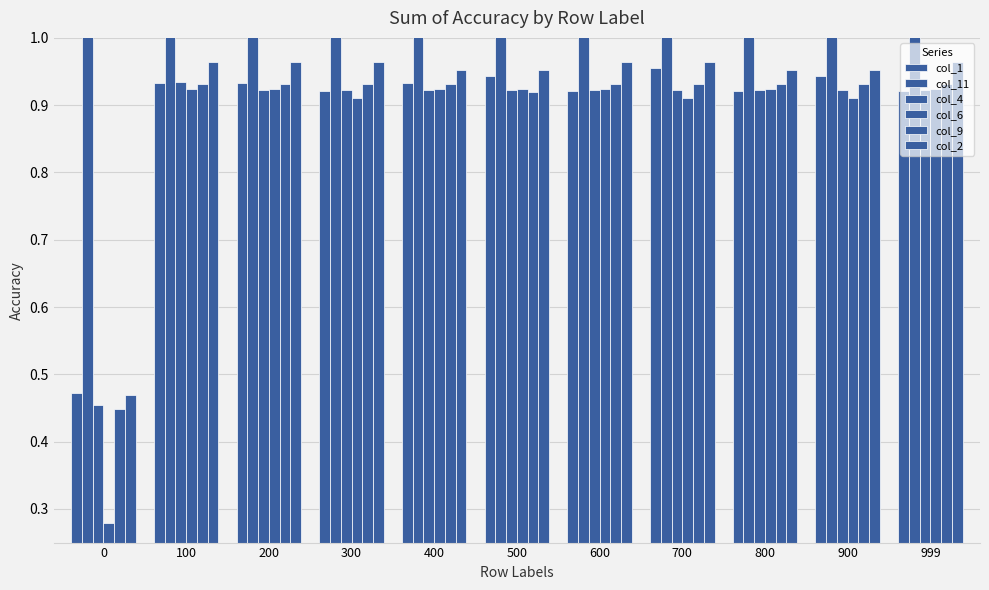

How many groups of bars are there?

11